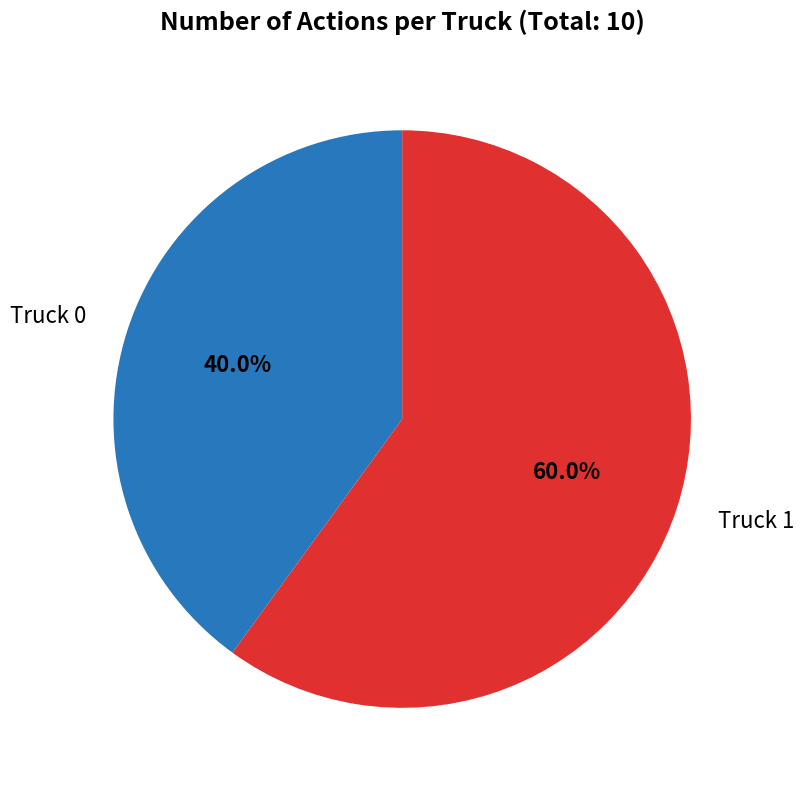

How many slices are in this pie chart?

2